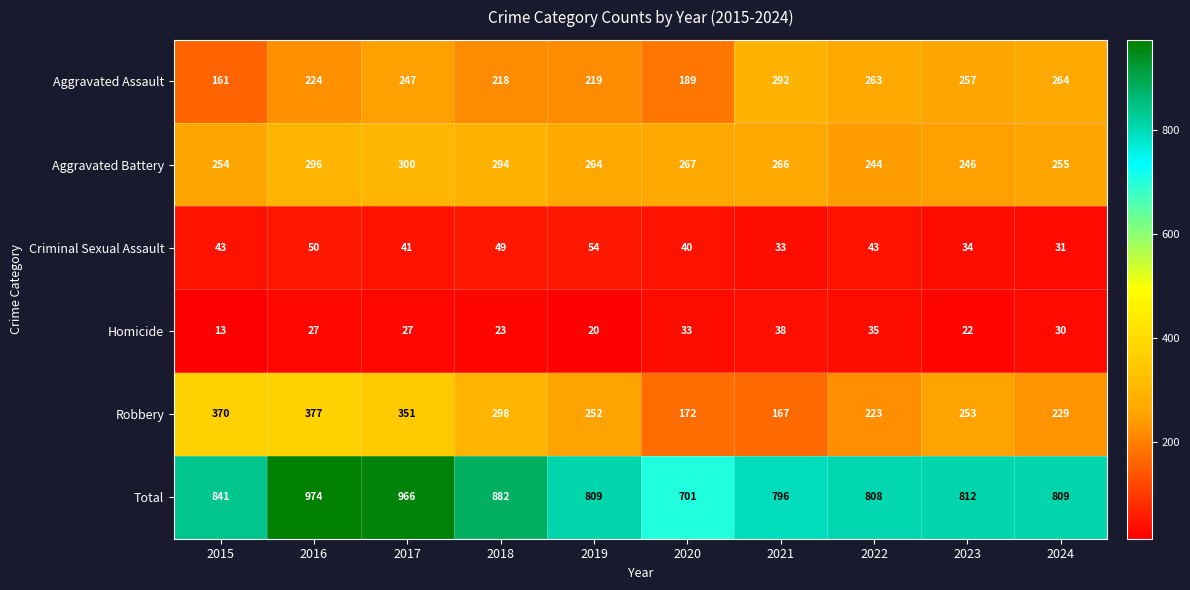

What is the sum of all Aggravated Battery values?

2686